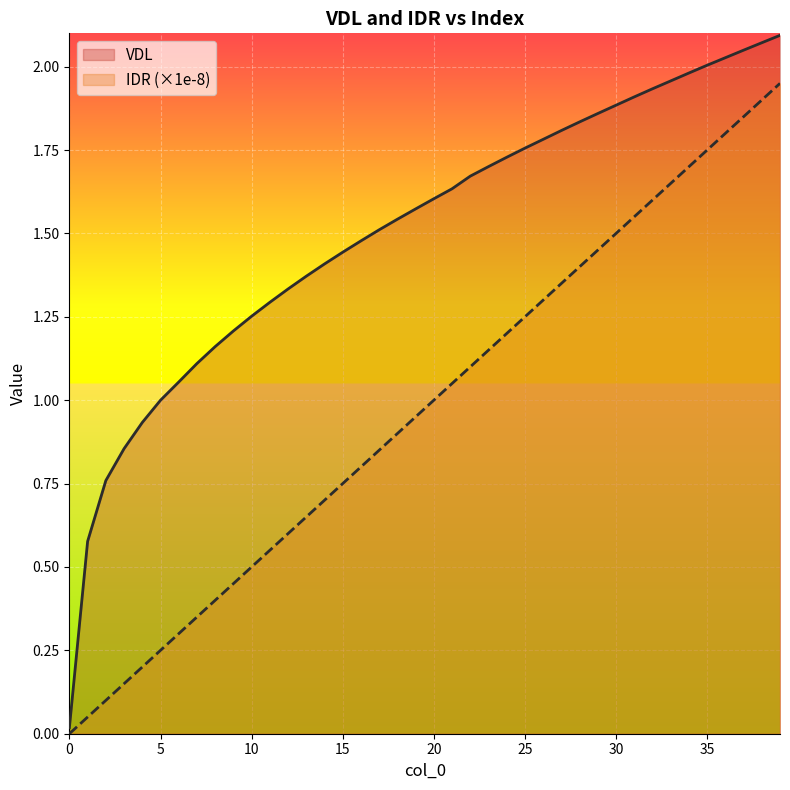

Rank the series by their average value, from lowest to highest.

IDR (×1e-8), VDL